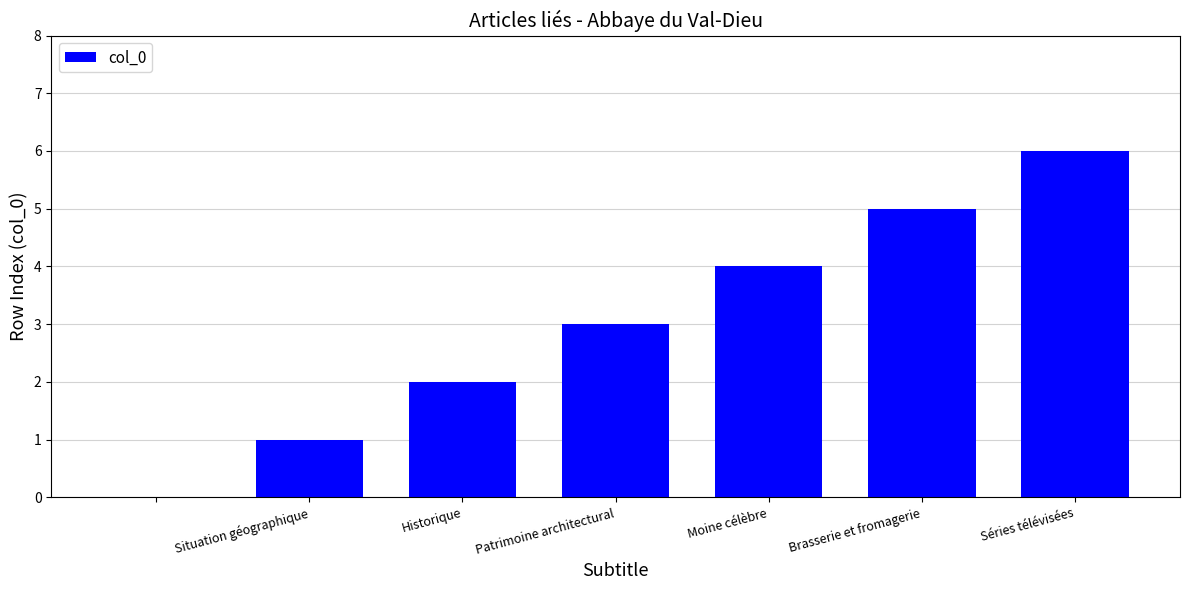

What is the maximum value shown in the chart?

6